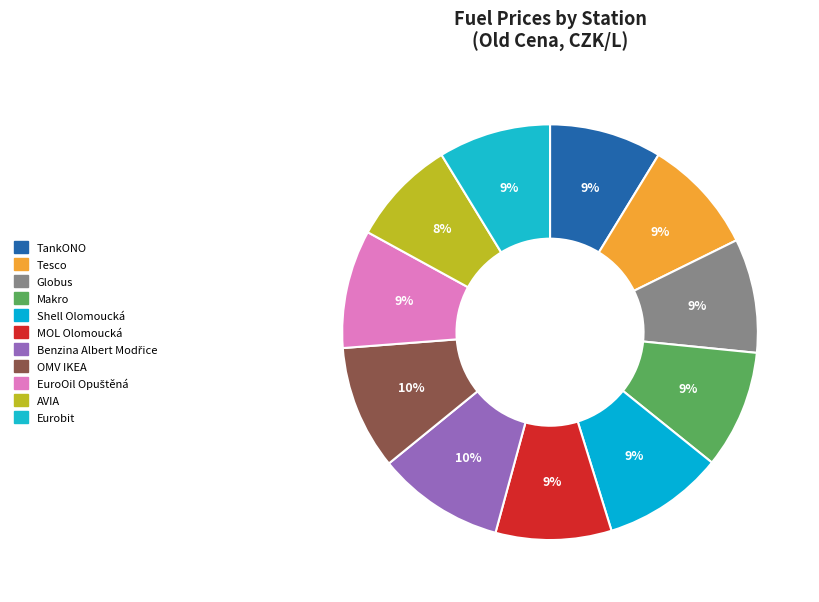

How many segments does this pie chart have?

11